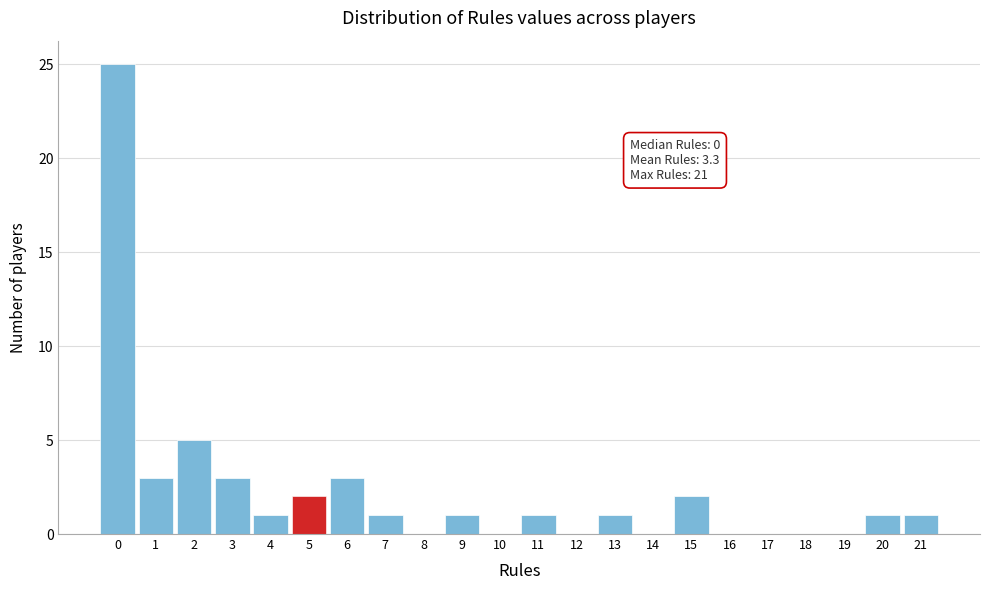

Over which range of the x-axis is the bar tallest?

-0.5 to 0.5